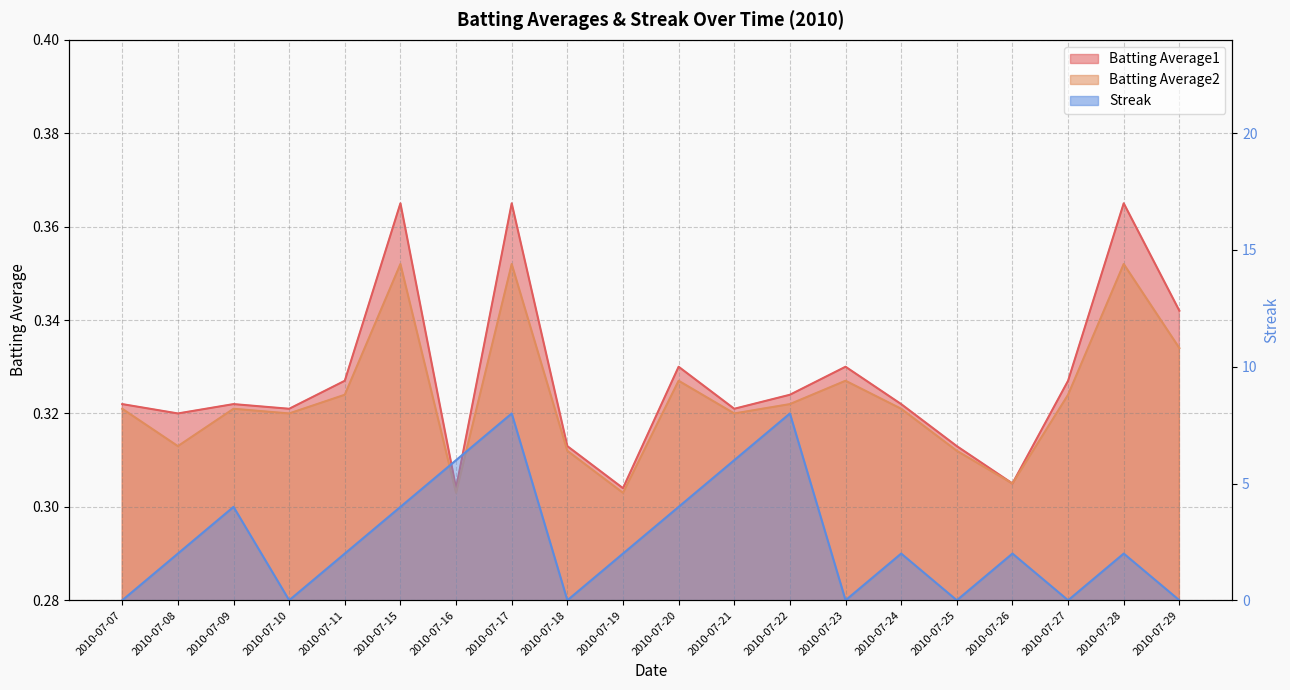

List the labels in order of Streak value, smallest first.

2010-07-07, 2010-07-10, 2010-07-18, 2010-07-23, 2010-07-25, 2010-07-27, 2010-07-29, 2010-07-08, 2010-07-11, 2010-07-19, 2010-07-24, 2010-07-26, 2010-07-28, 2010-07-09, 2010-07-15, 2010-07-20, 2010-07-16, 2010-07-21, 2010-07-17, 2010-07-22